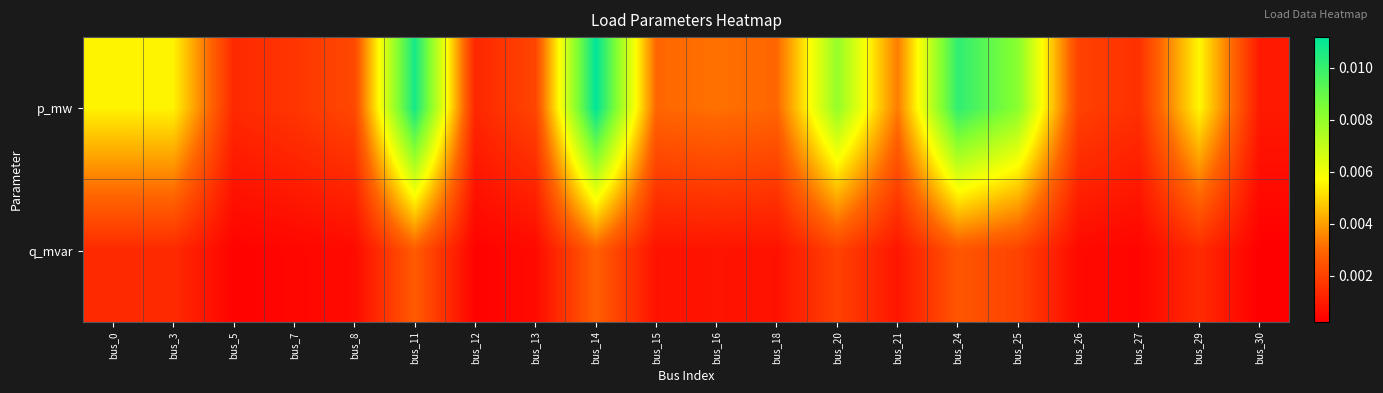

At how many categories does at least one series exceed 0?

20